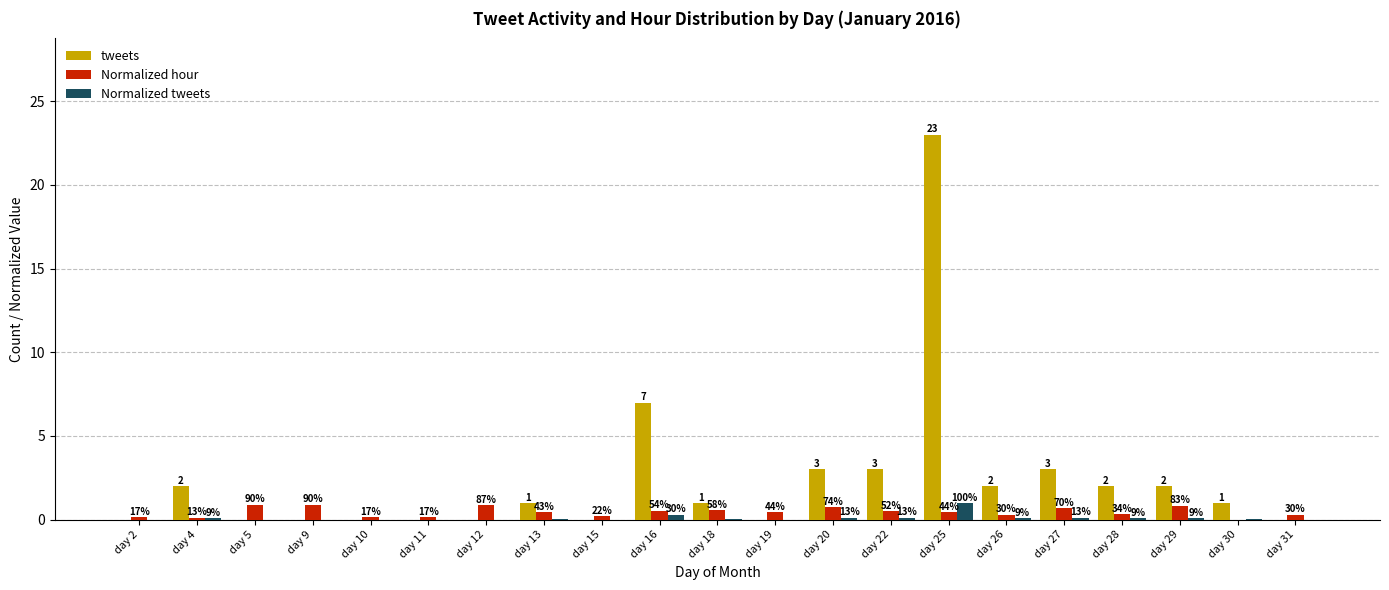

Where does the tweets series first go above 1?

day 4